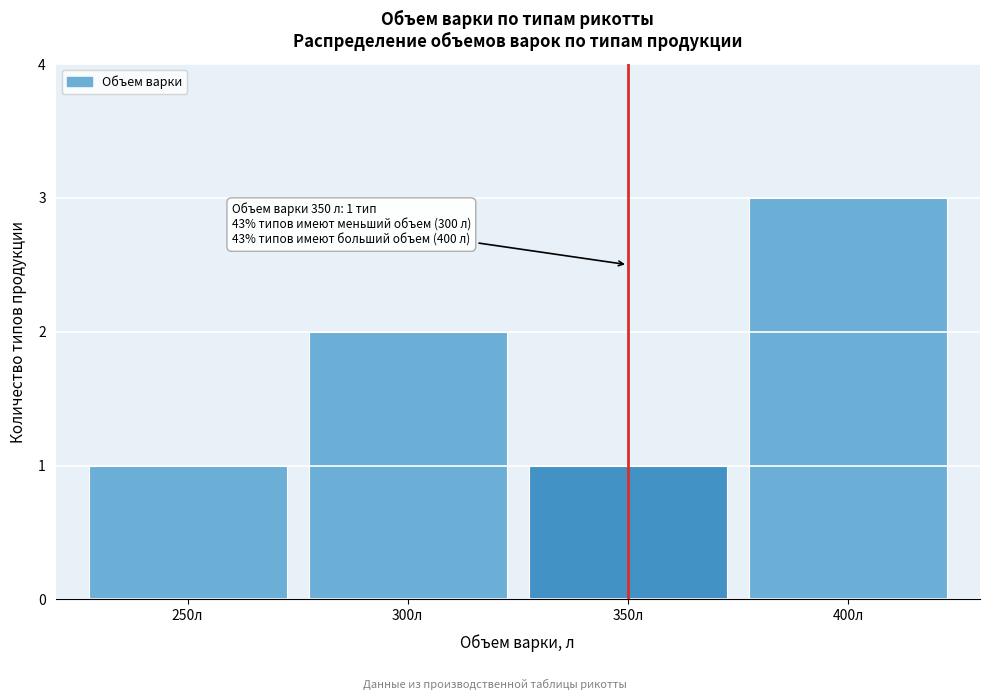

Reading left to right, transcribe all the data shown in this chart.

1	2	1	3